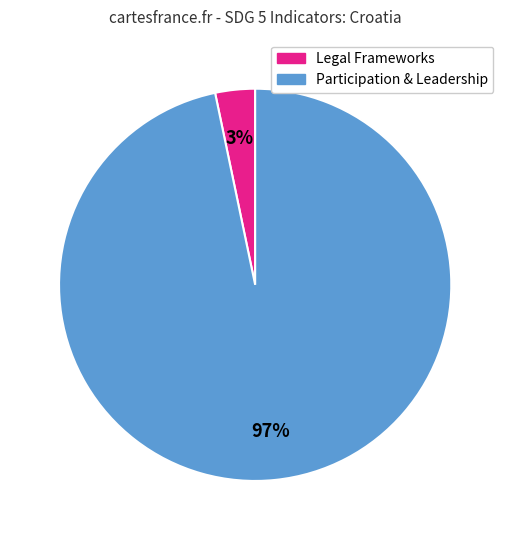

Count the number of slices in the pie.

2